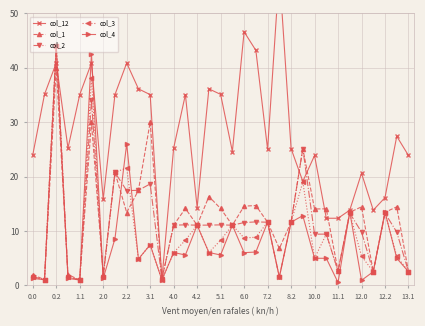

Is it true that col_4 equals 0.5 at 11.1?

True